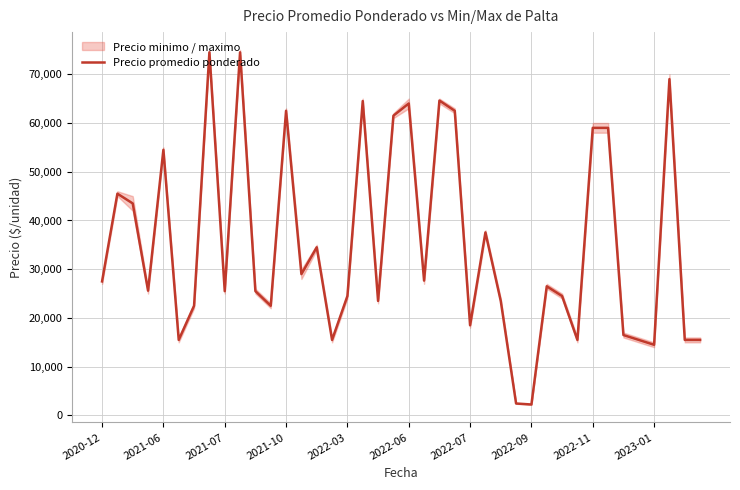

What is the sum of the values at 39 and 19?

77000